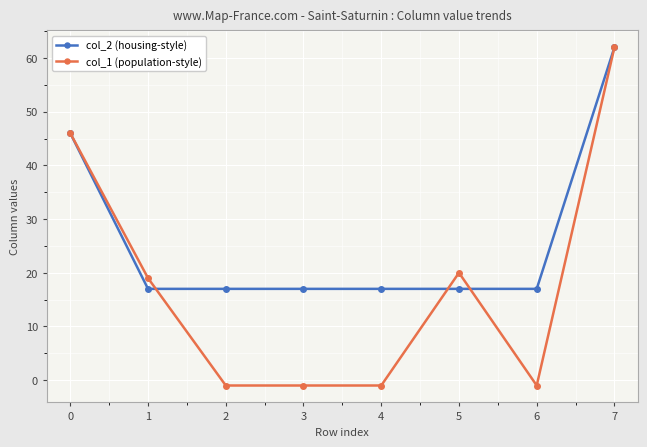

What is the lowest value of the col_2 (housing-style) series?

17